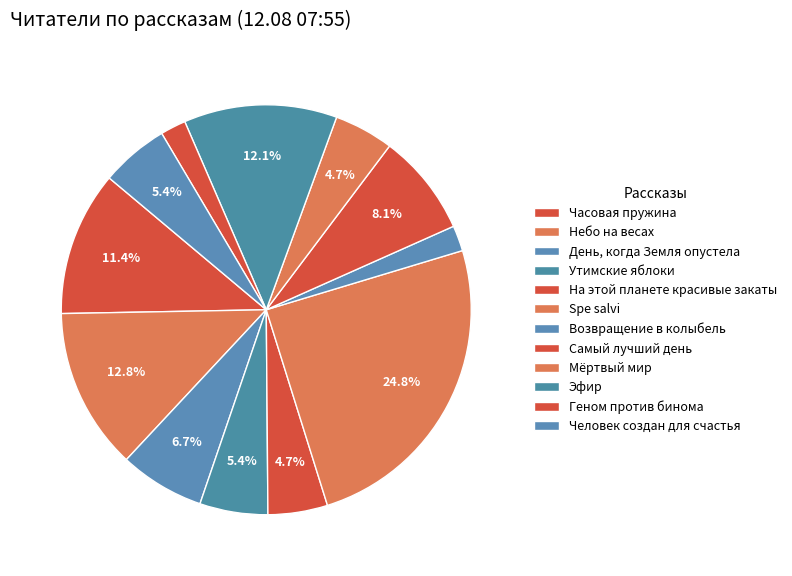

Is it true that На этой планете красивые закаты is 12% of the pie?

False